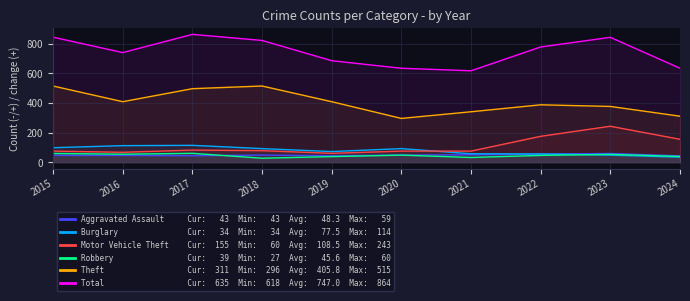

The value of Total at 2024 is 635. True or false?

True